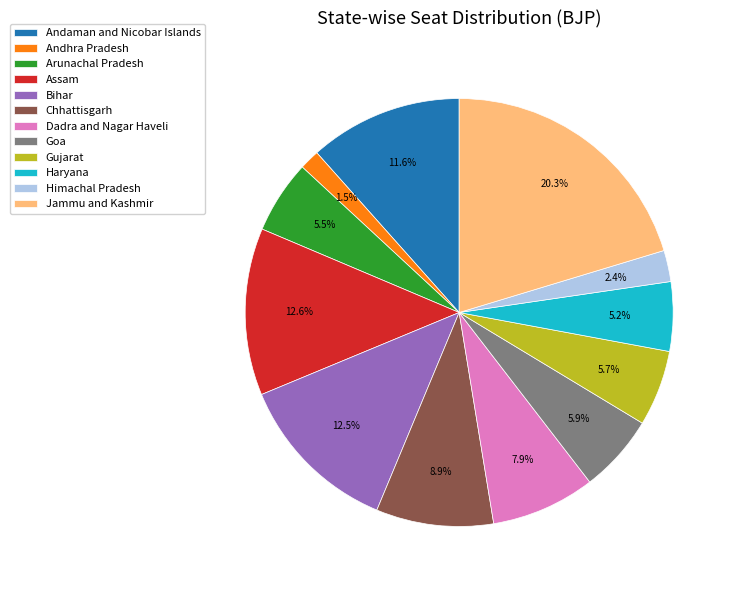

What is the ratio of the value at Andaman and Nicobar Islands to the value at Assam?

0.9